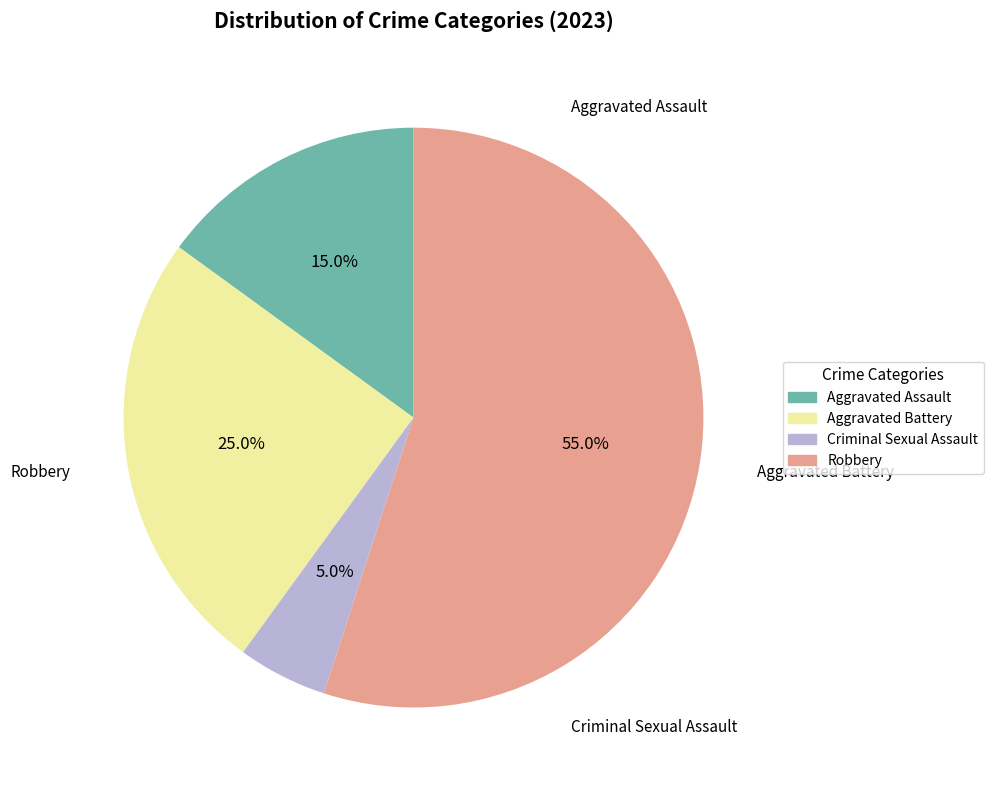

Does any single category account for the majority?

Yes